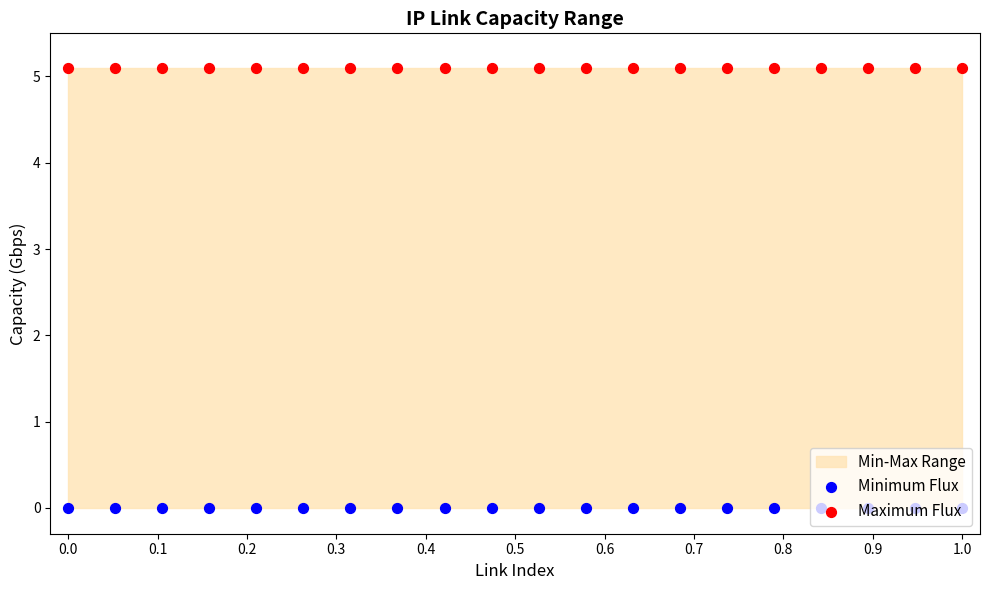

Which series reaches the maximum Y coordinate?

Maximum Flux